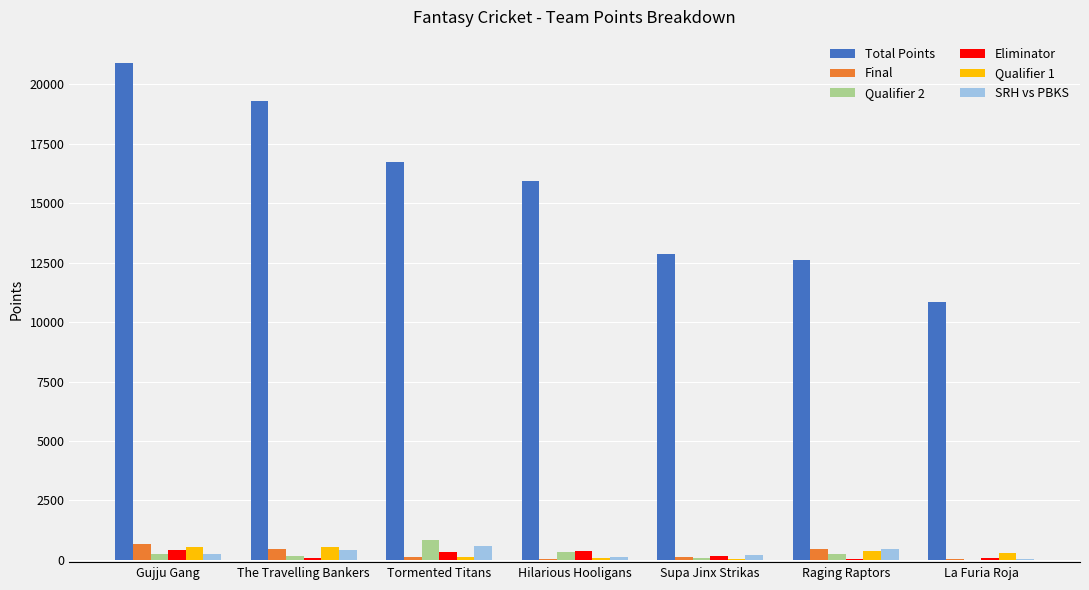

Count the number of data series in this chart.

6